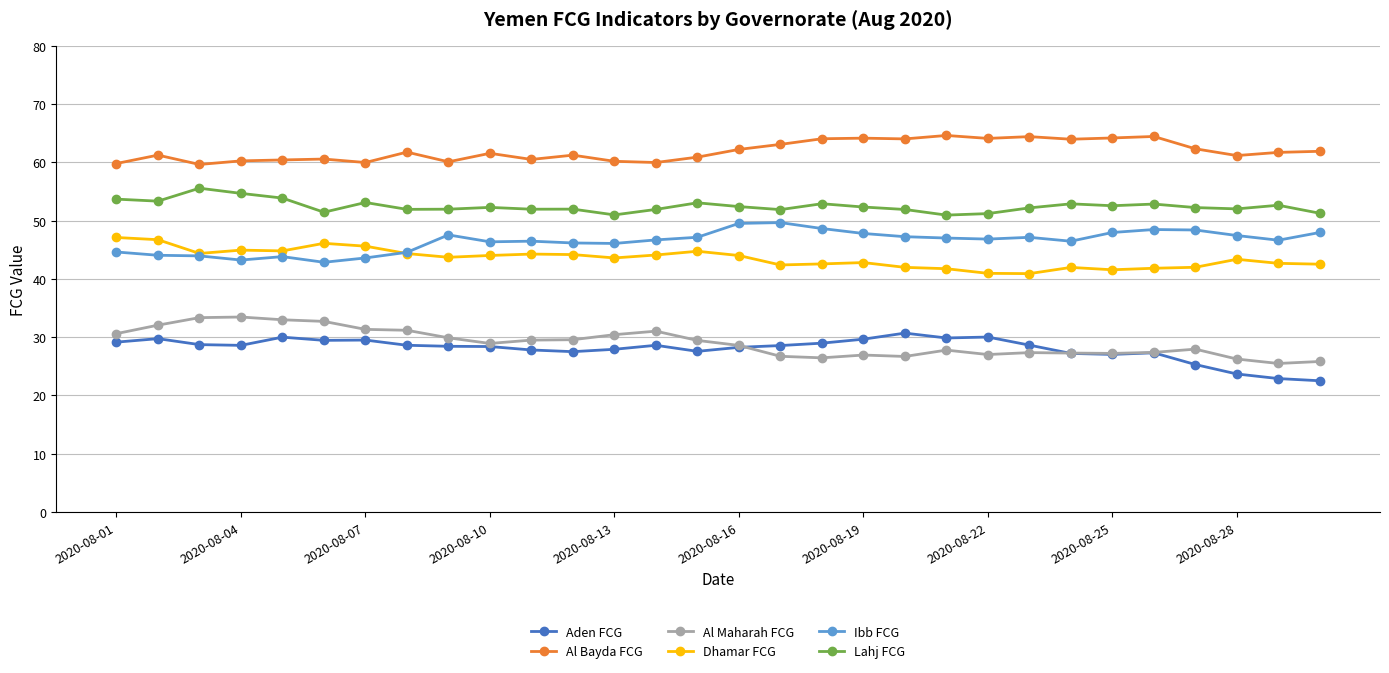

True or false: Aden FCG has more than 2 points higher than both neighbors.

True